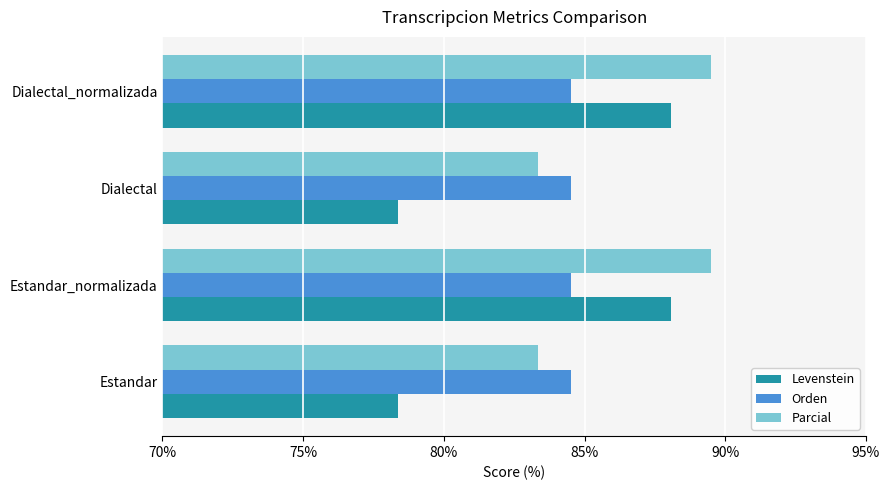

What is the lowest value of the Levenstein series?

78.4